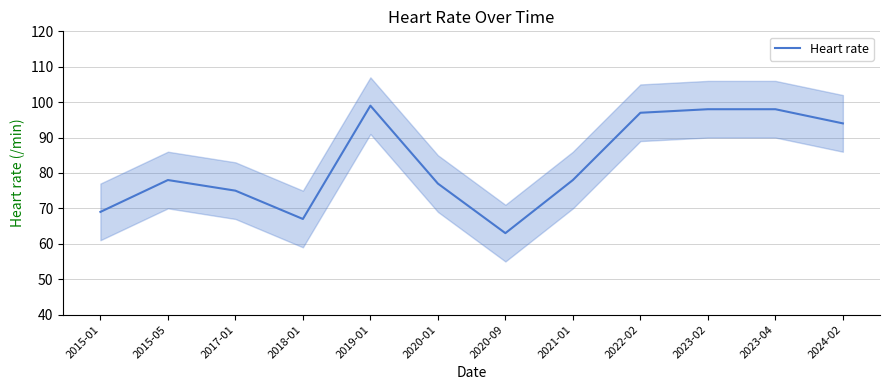

At which category does the data reach its first local valley?

2018-01